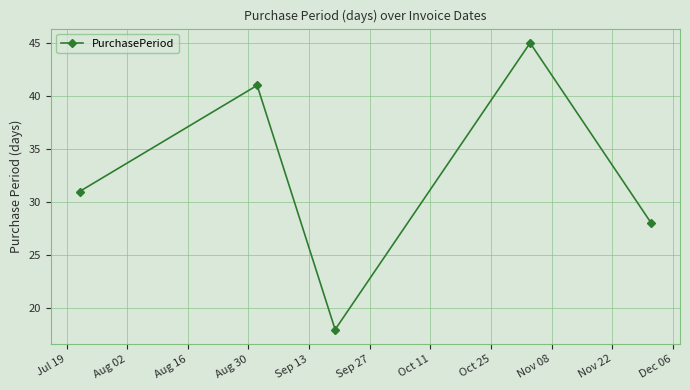

How many values are between 28 and 41?

3